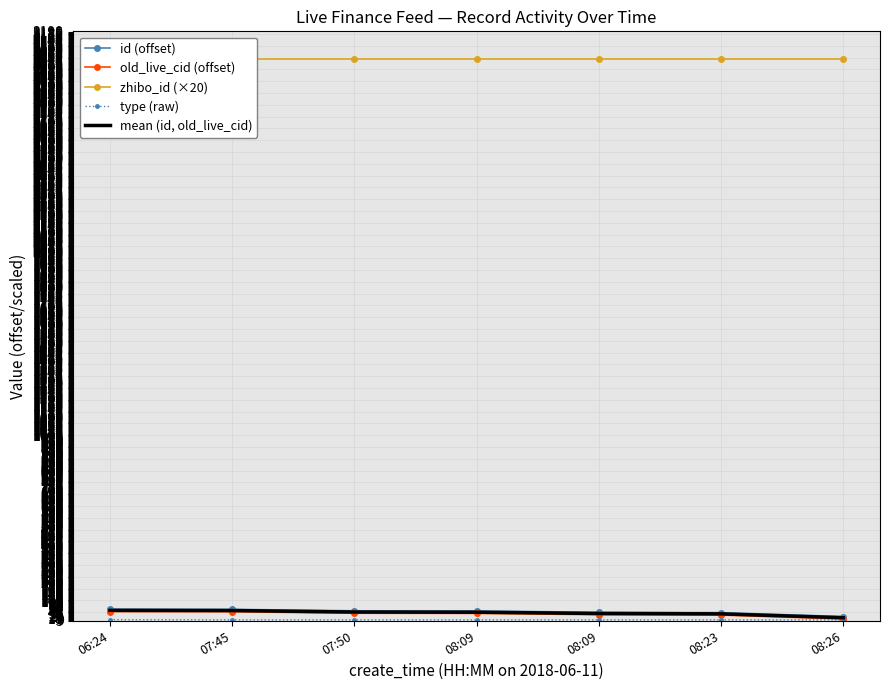

What is the label of the 7th point from the left?

08:26